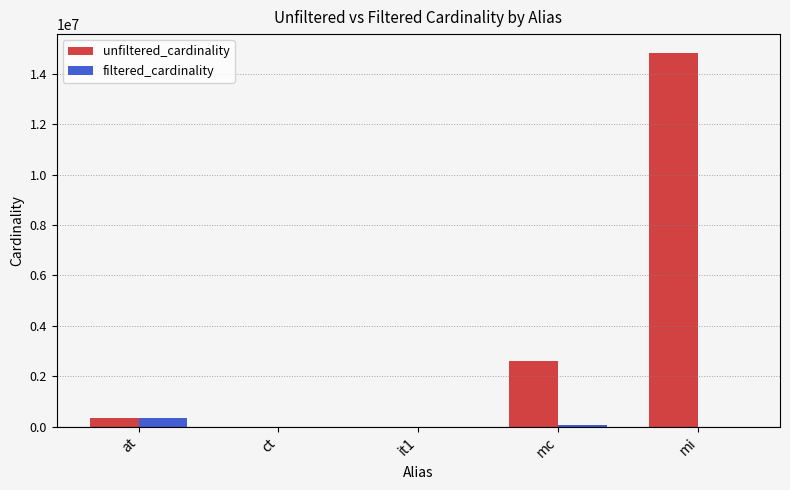

The value of unfiltered_cardinality at ct is 4. True or false?

True